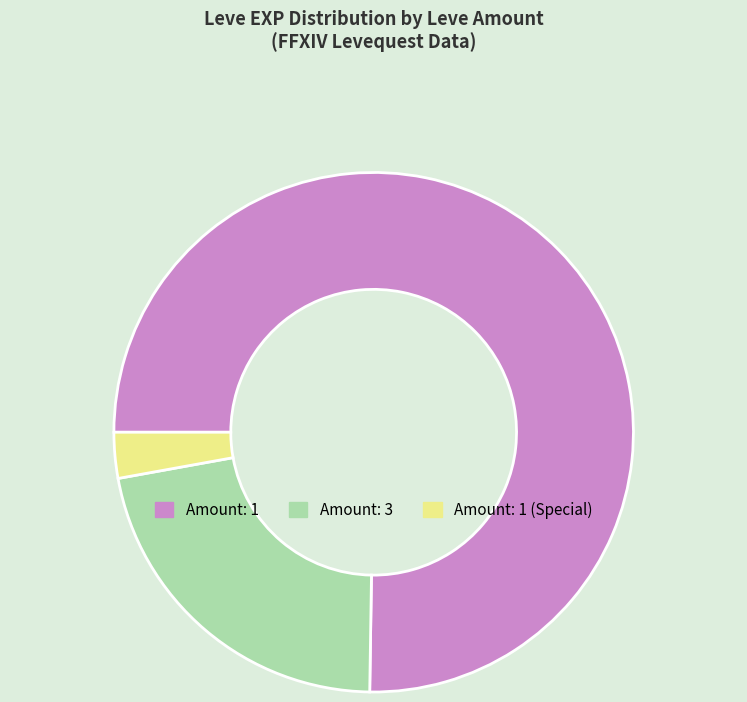

Which category accounts for the majority?

Amount: 1